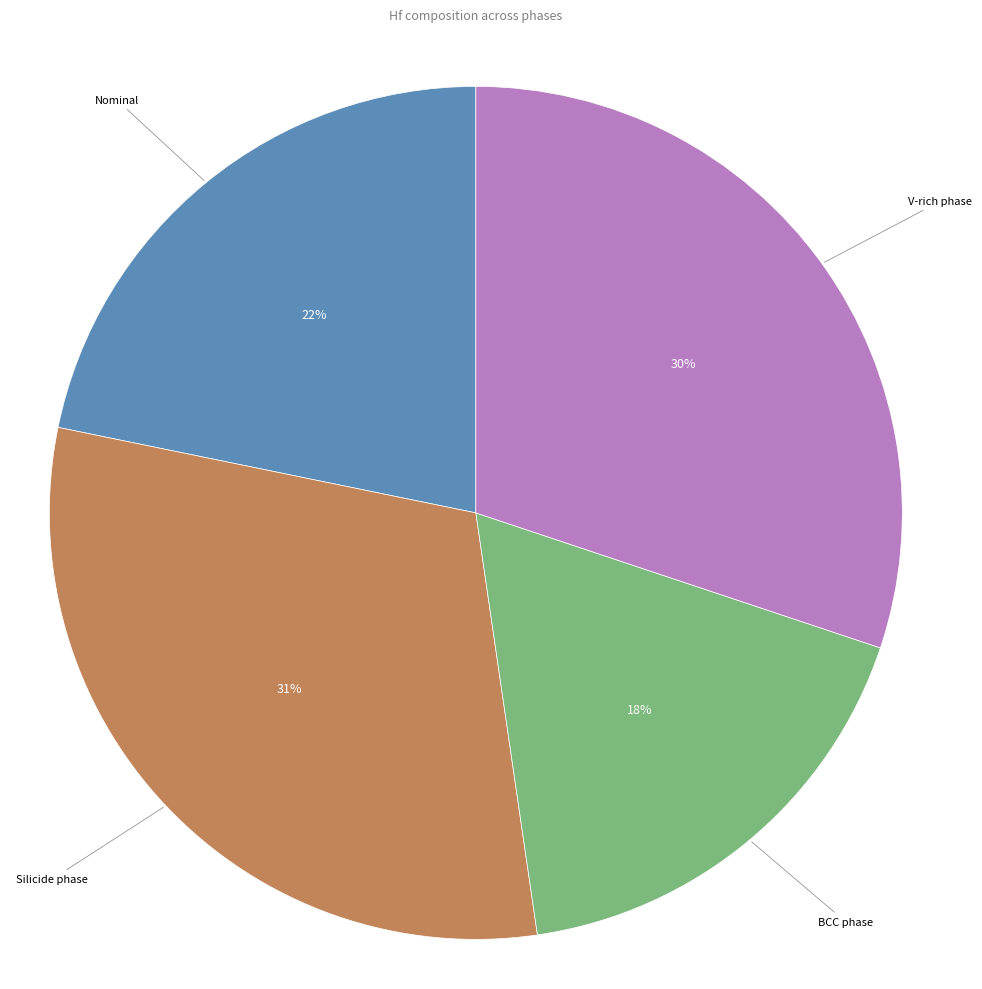

To the nearest percent, what is the difference between the largest and smallest slice percentages?

13%